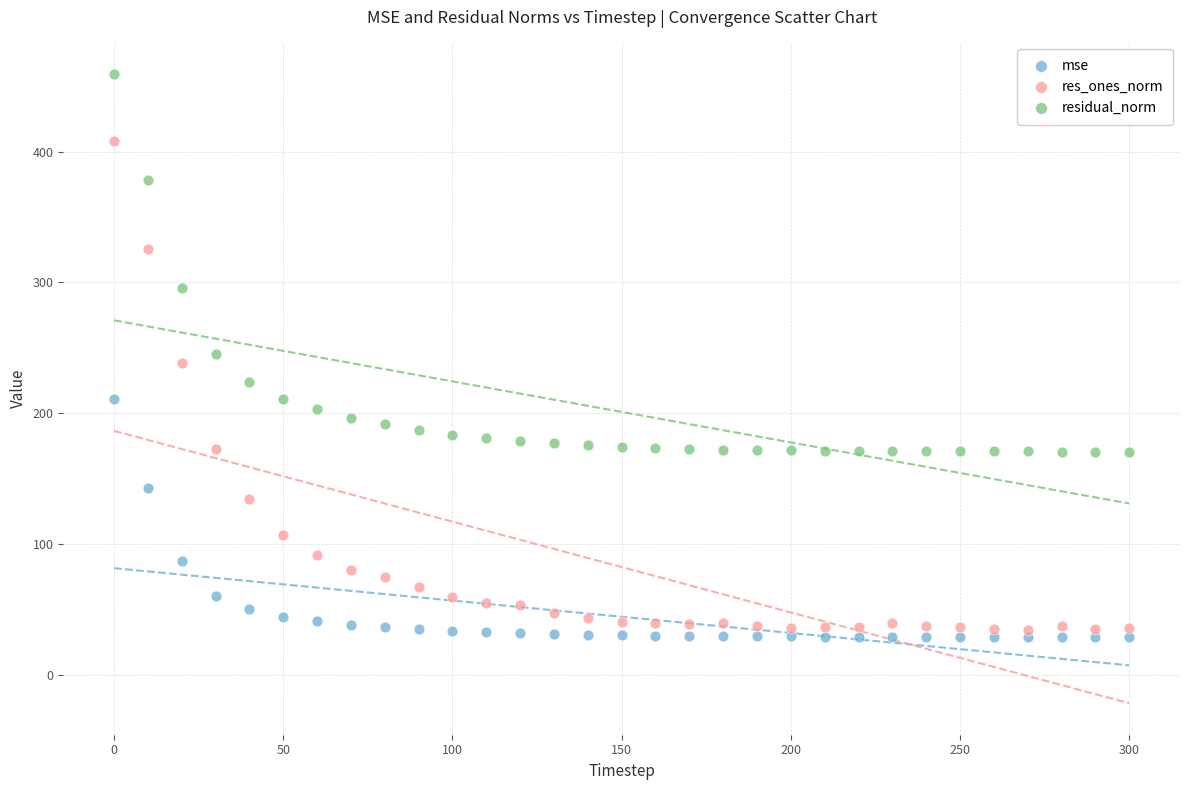

Which series contains the highest Y value?

residual_norm